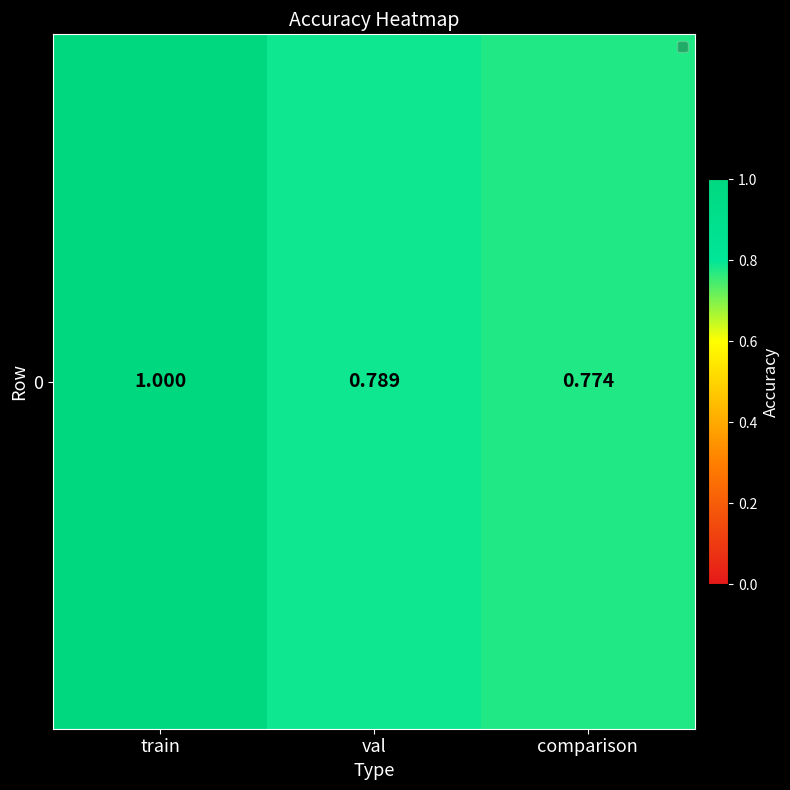

List the labels in order of value, largest first.

train, val, comparison